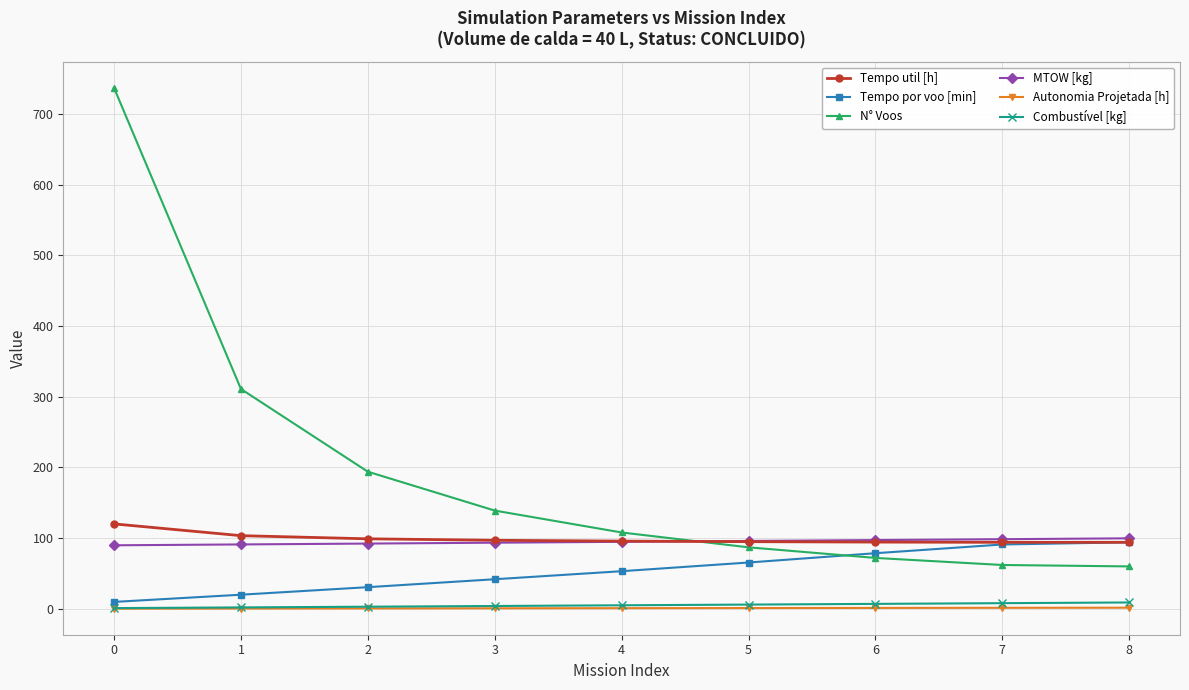

Between 1 and 2, which series saw the biggest shift?

N° Voos